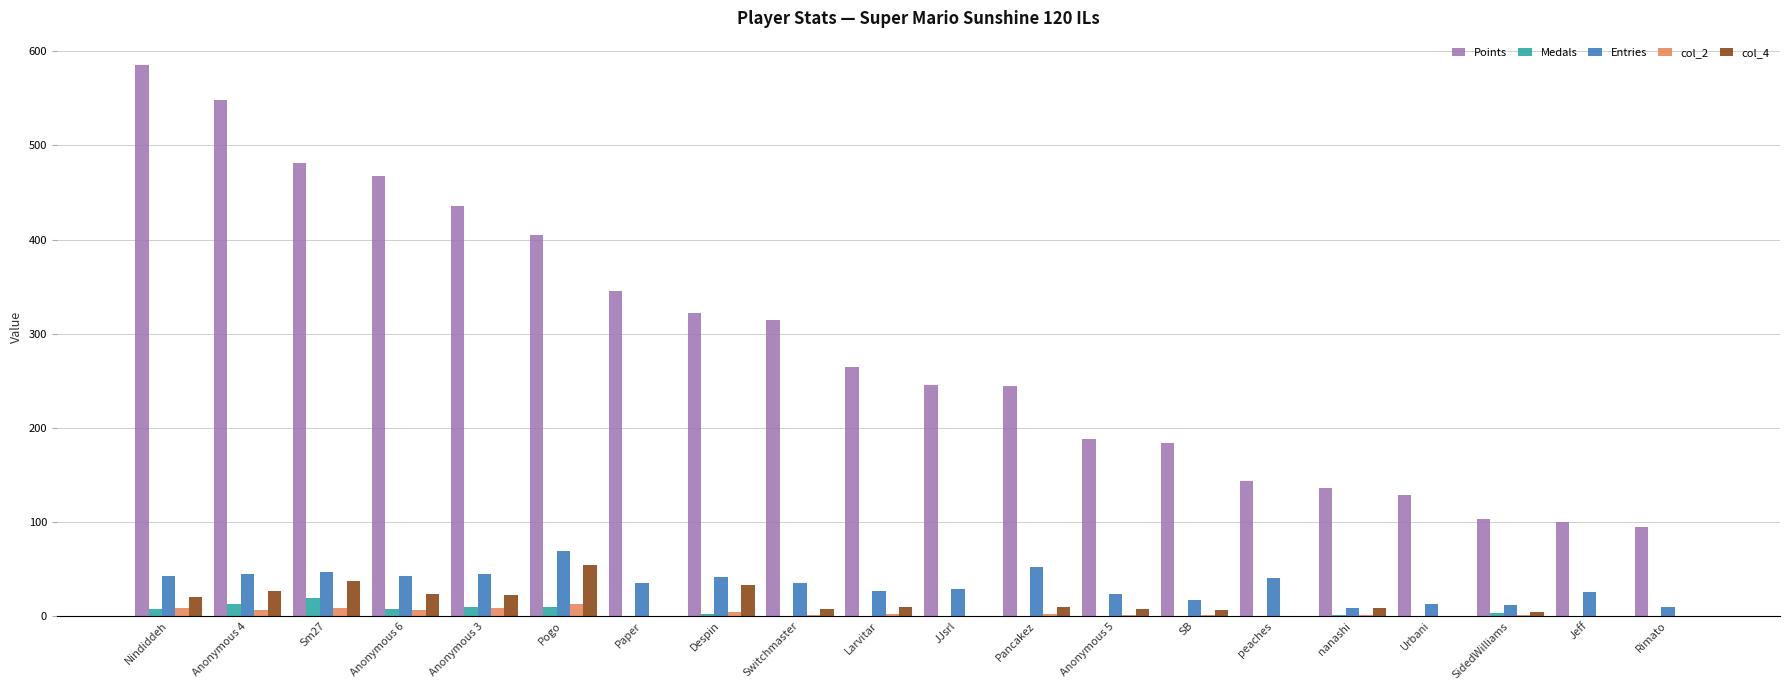

Which series has the largest total across all categories?

Points